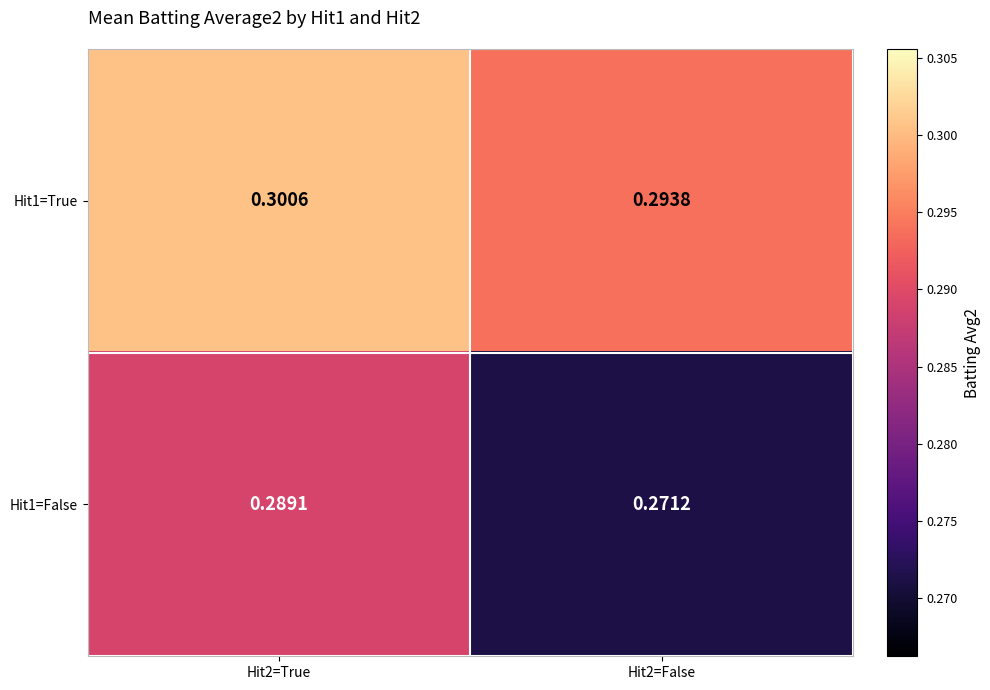

Is the value of Hit1=False at Hit2=False greater than the value of Hit1=True at Hit2=False?

No